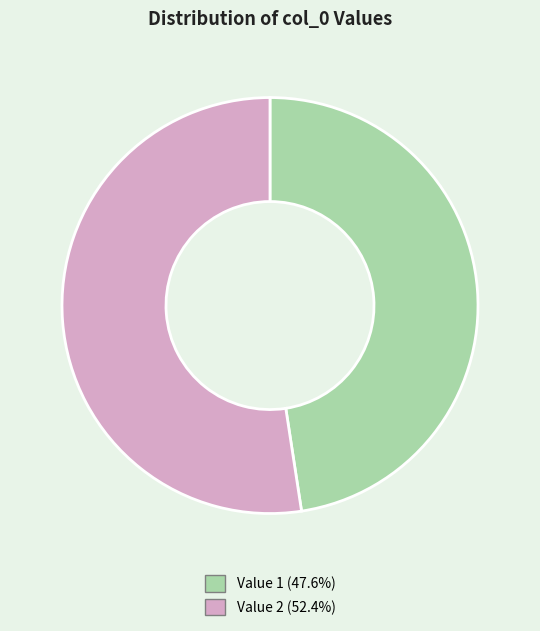

Is there any slice that represents more than half of the pie?

Yes